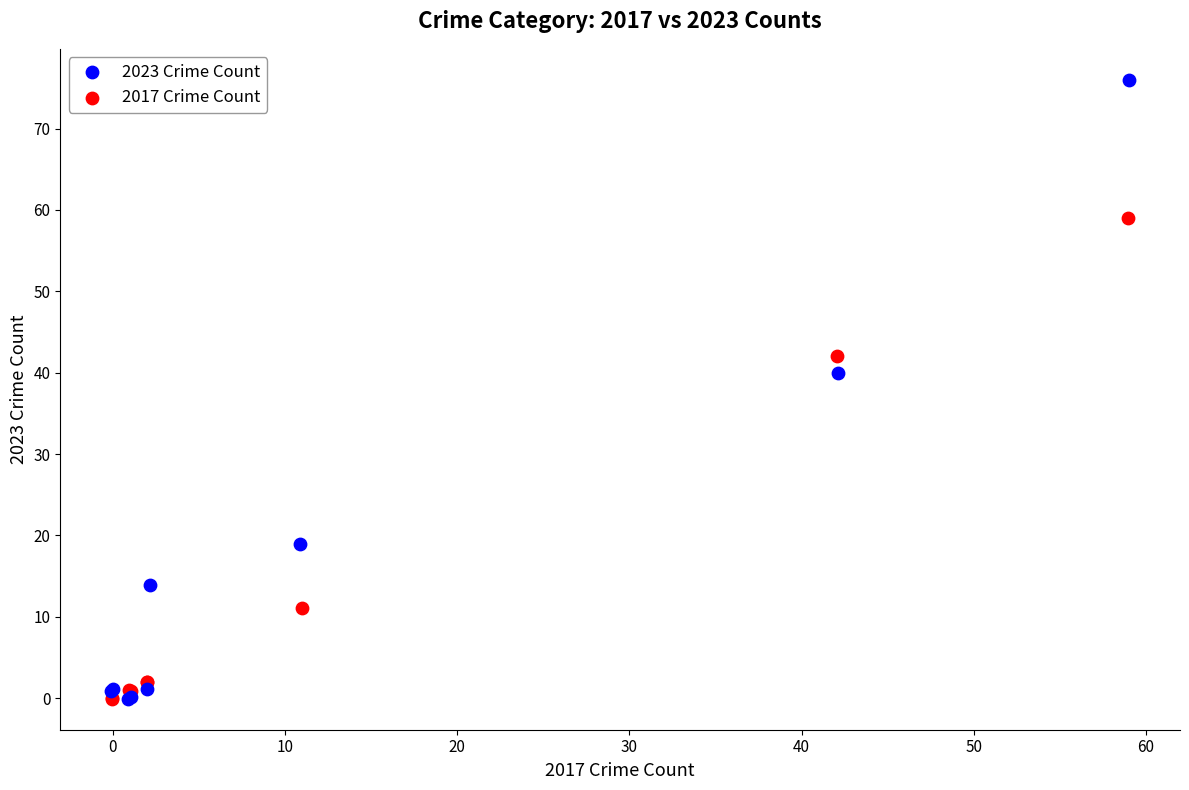

Which series has the largest Y range (max minus min)?

2023 Crime Count